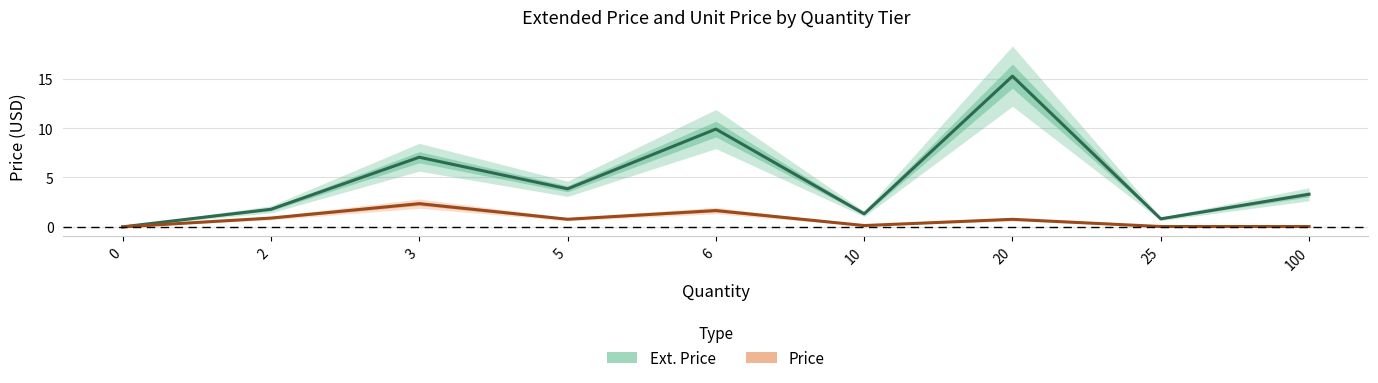

Where is Price nearest to the value 1?

2